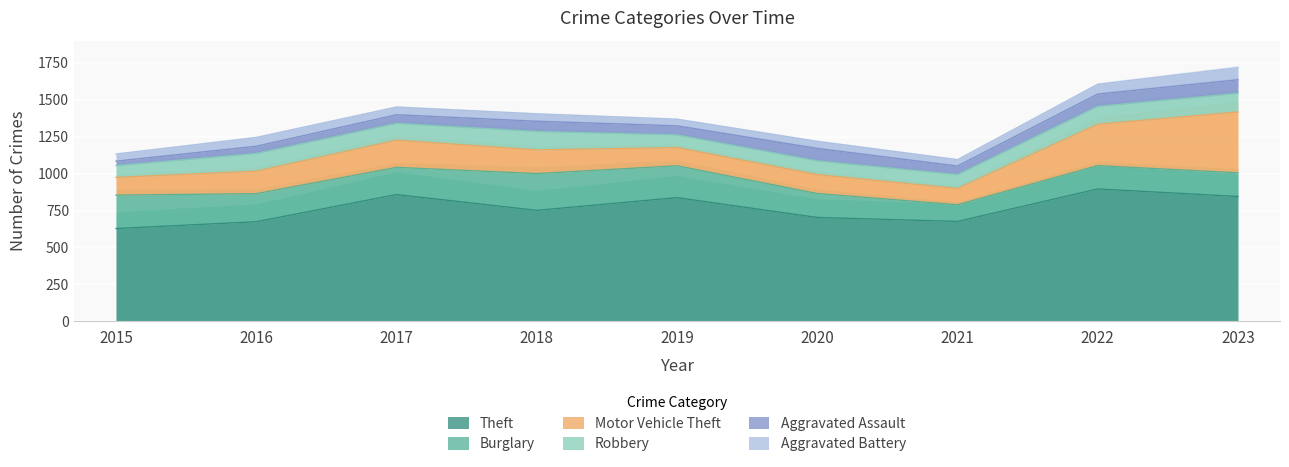

What are all the series names shown in the legend?

Theft, Burglary, Motor Vehicle Theft, Robbery, Aggravated Assault, Aggravated Battery